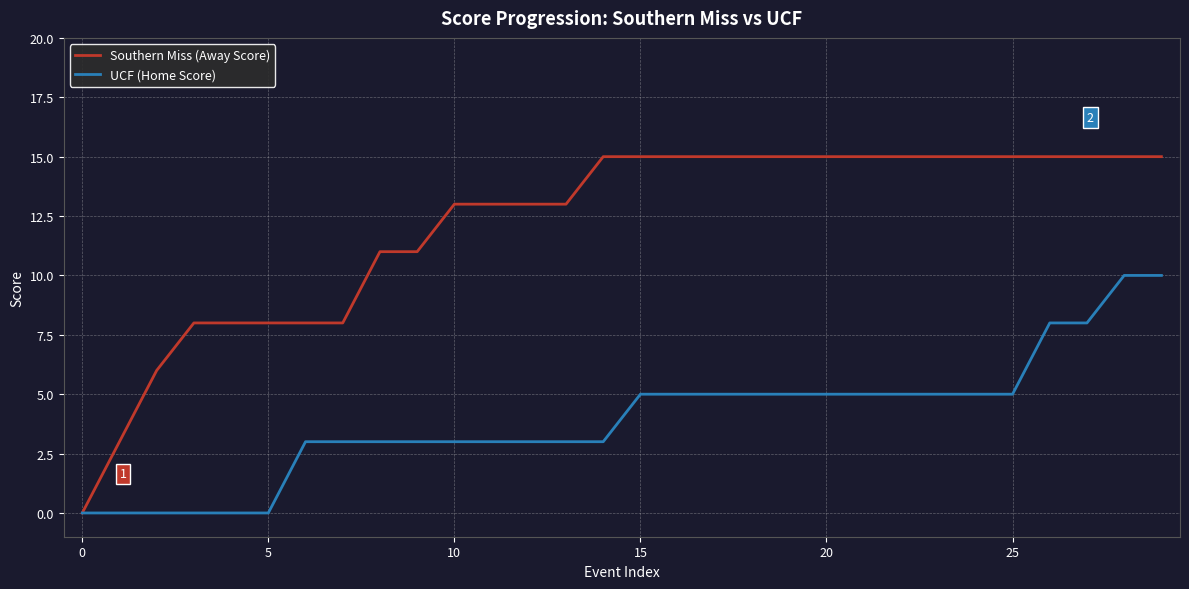

Rank the series by their maximum value, from lowest to highest.

UCF (Home Score), Southern Miss (Away Score)